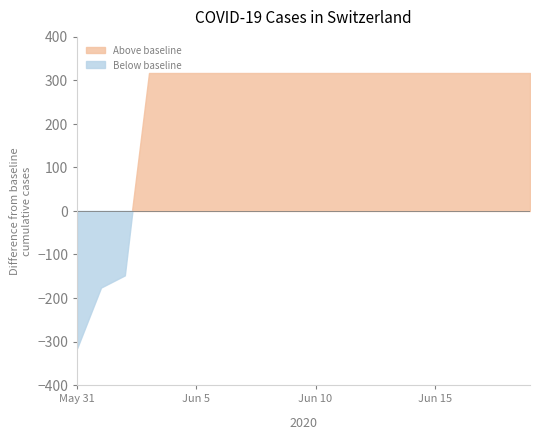

Rank the categories by value from highest to lowest.

2020-06-03, 2020-06-04, 2020-06-05, 2020-06-06, 2020-06-07, 2020-06-08, 2020-06-09, 2020-06-10, 2020-06-11, 2020-06-12, 2020-06-13, 2020-06-14, 2020-06-15, 2020-06-16, 2020-06-17, 2020-06-18, 2020-06-19, 2020-06-02, 2020-06-01, 2020-05-31